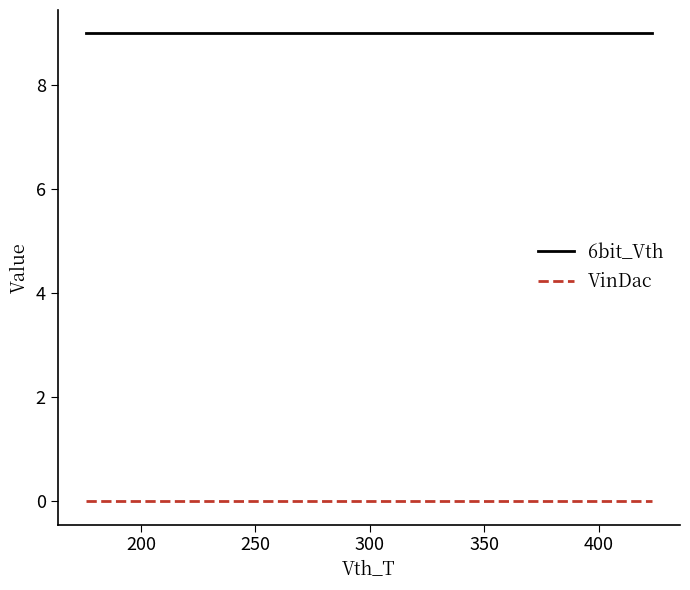

True or false: VinDac and 6bit_Vth cross at least once.

False